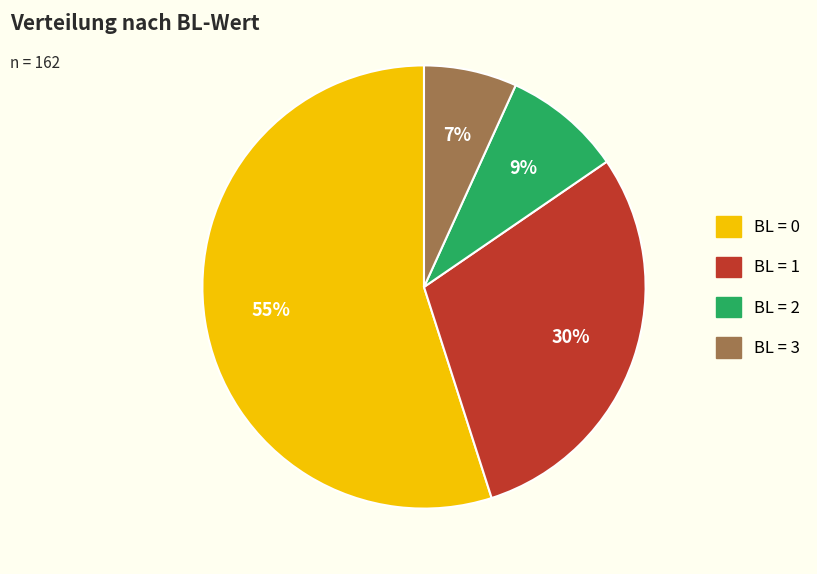

To the nearest percent, what is the difference between the largest and smallest slice percentages?

48%